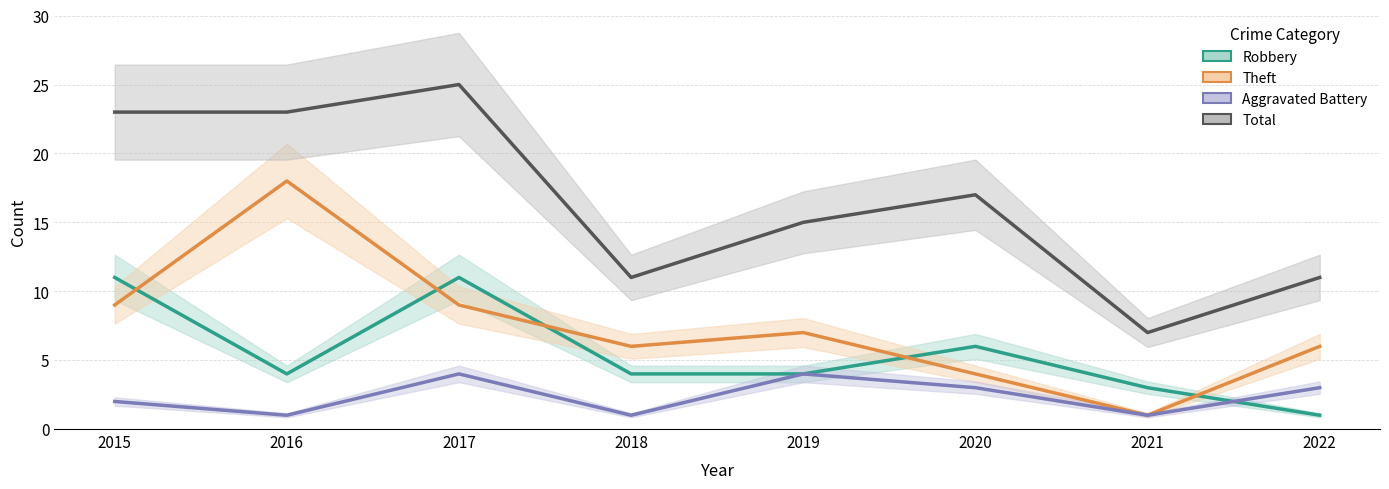

At which label does Theft reach its peak?

2016